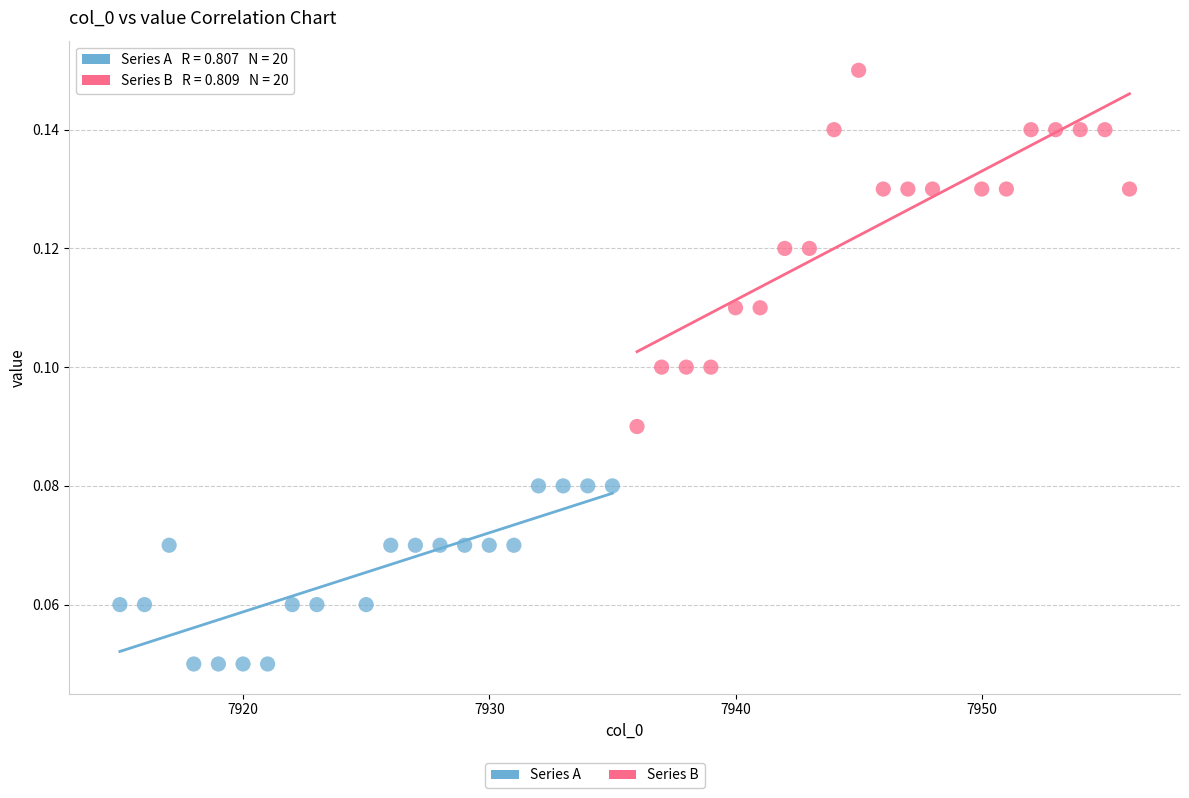

Which series has the widest spread of Y values?

Series B